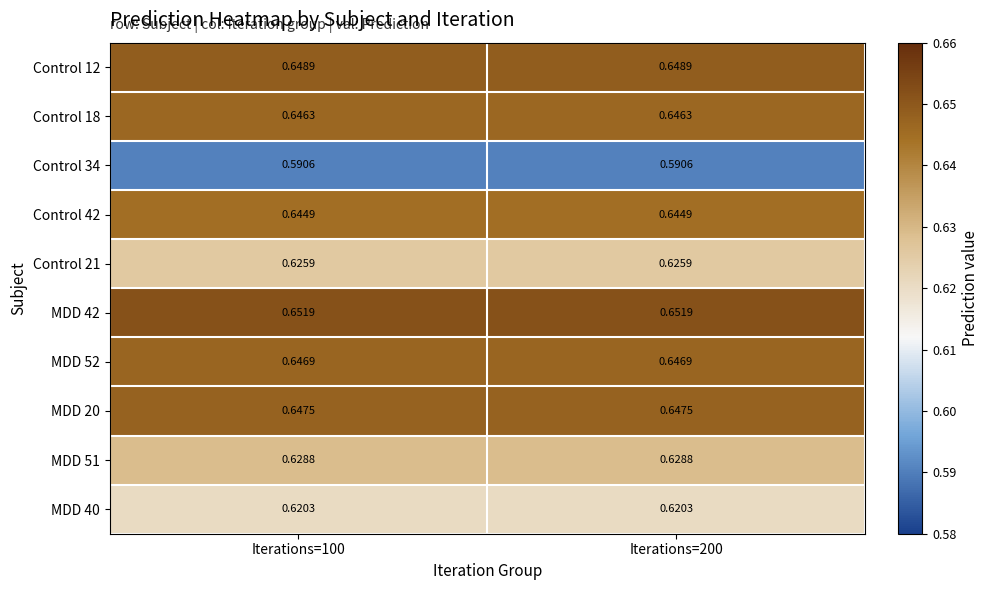

What is the difference between the highest and lowest values at Iterations=200?

0.1